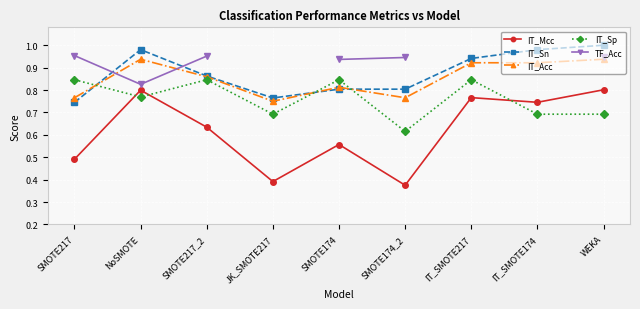

What is the value of the IT_Sn point at the 4th from the left?

0.8